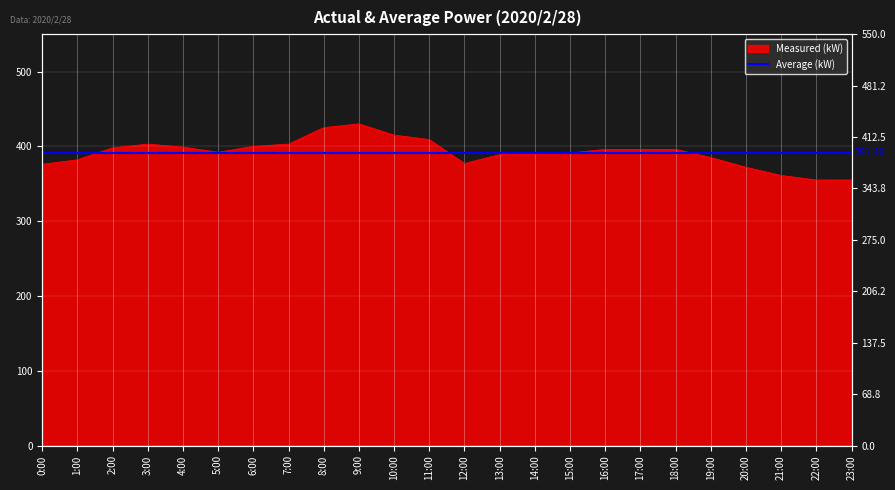

What is the label of the 11th point from the left?

10:00